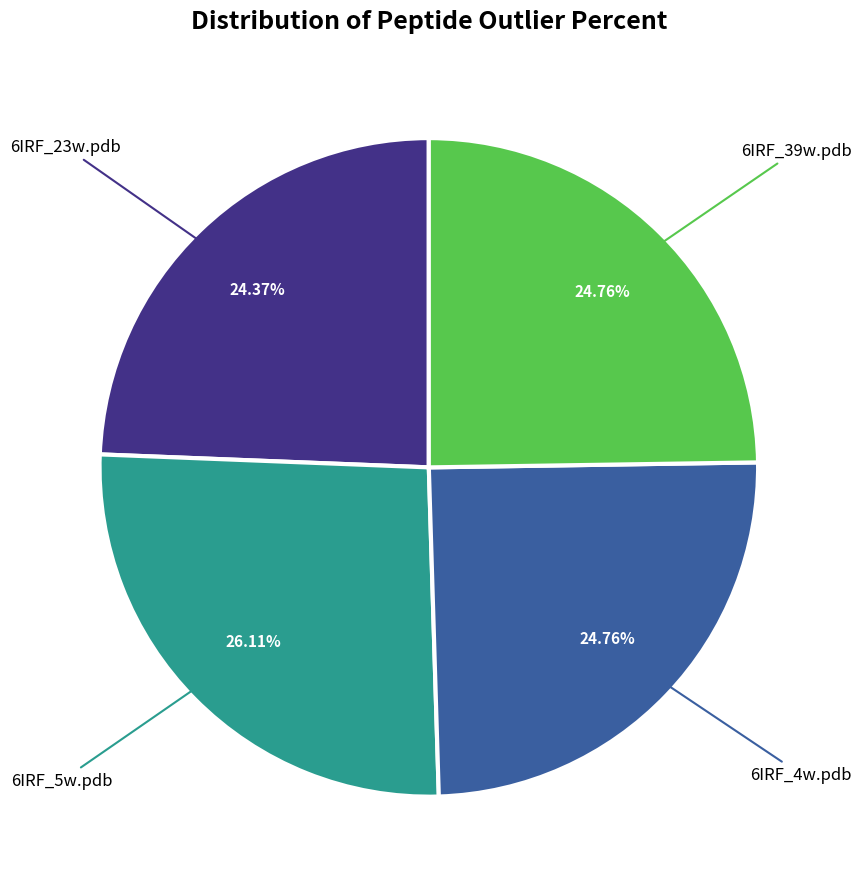

What is the ratio of the value at 6IRF_39w.pdb to the value at 6IRF_4w.pdb?

1.0